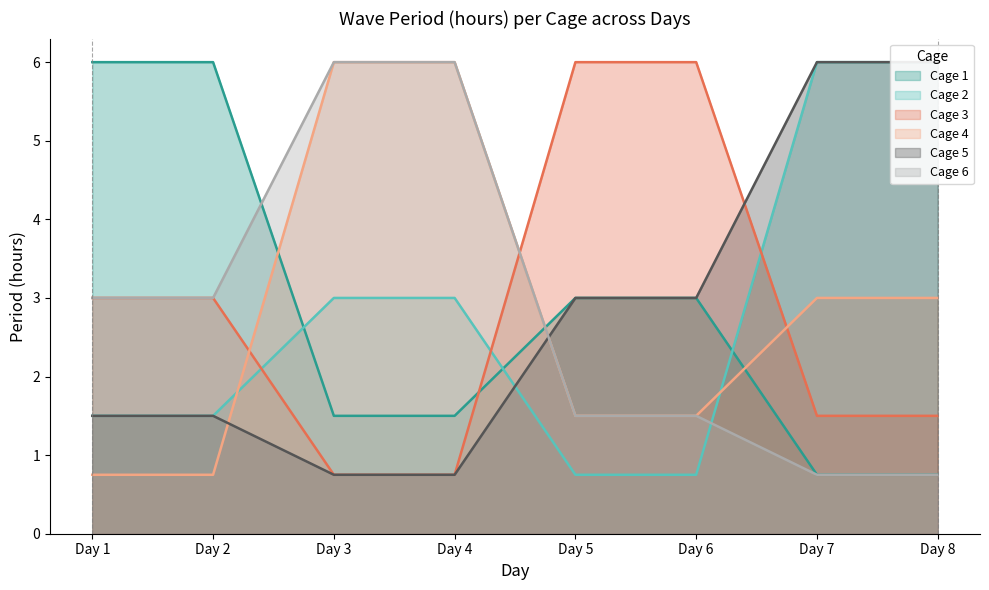

How many data points in Cage 1 are above 3?

2